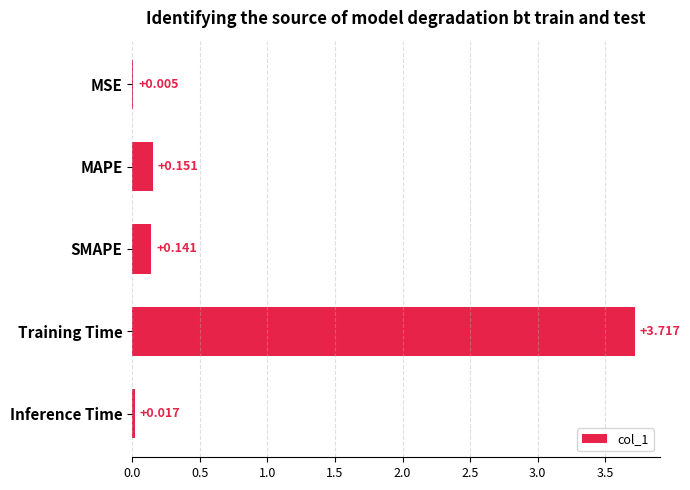

Which label corresponds to the largest value in the chart?

Training Time